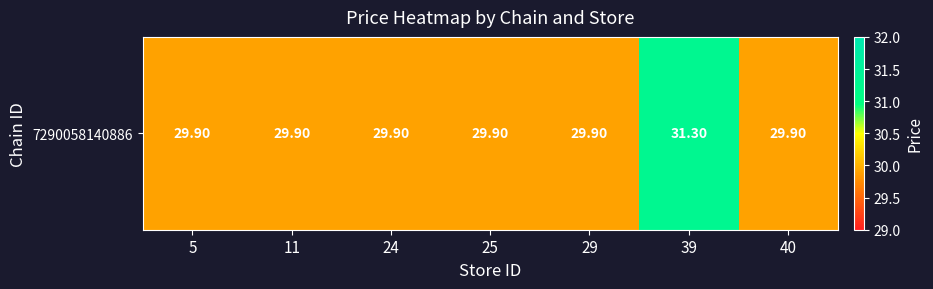

At which label is the value closest to 30?

5